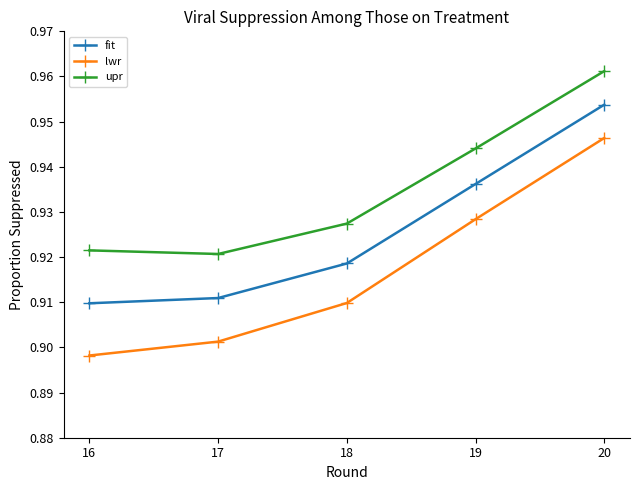

Where is lwr nearest to the value 0?

16